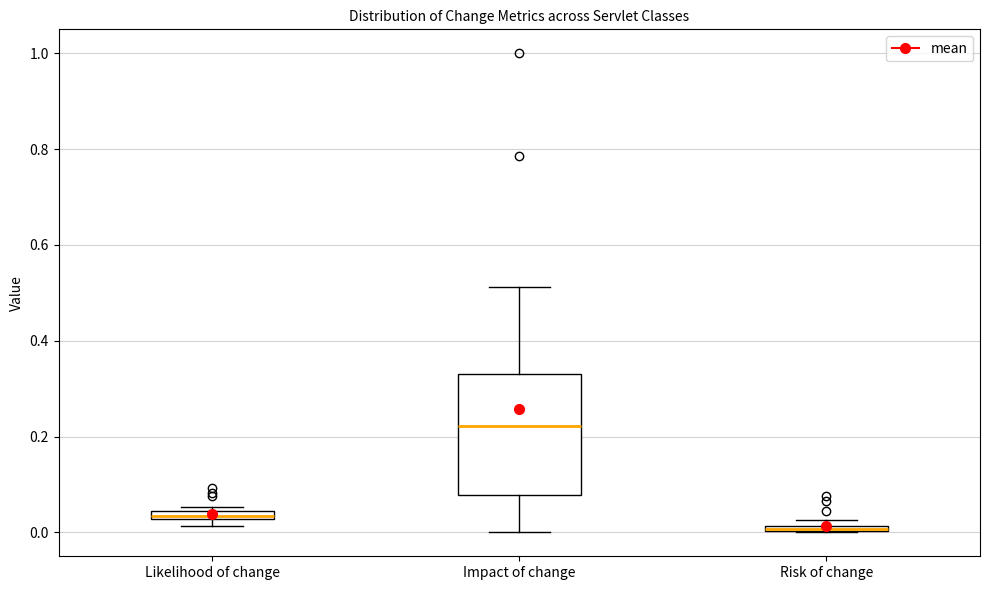

Which box is the tallest, from its lower edge to its upper edge?

Impact of change